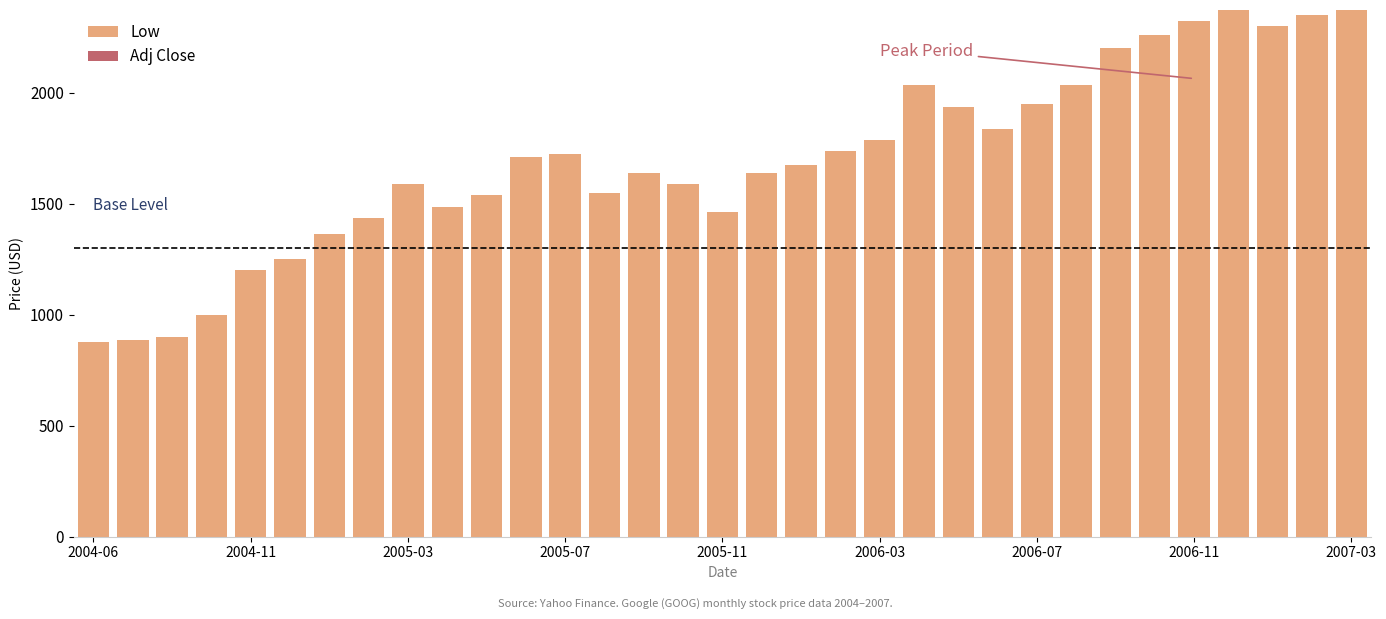

What is the total value across all series at 22?

1937.5